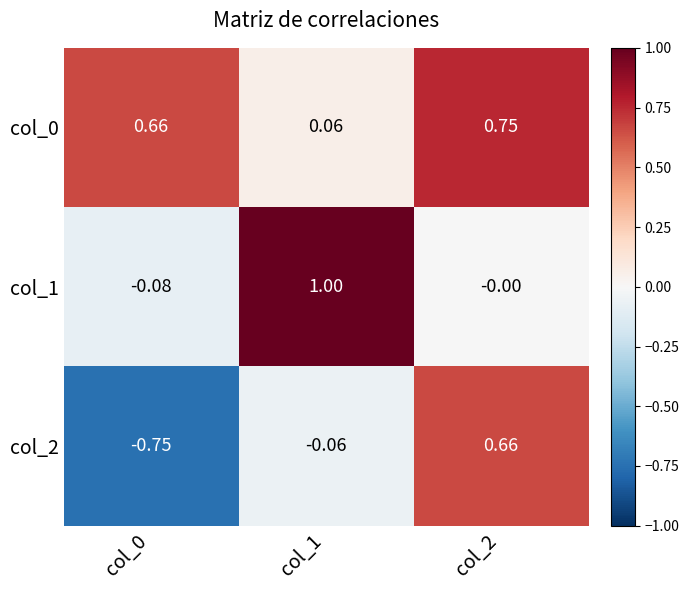

Is the value of col_2 at col_0 greater than the value of col_1 at col_2?

No